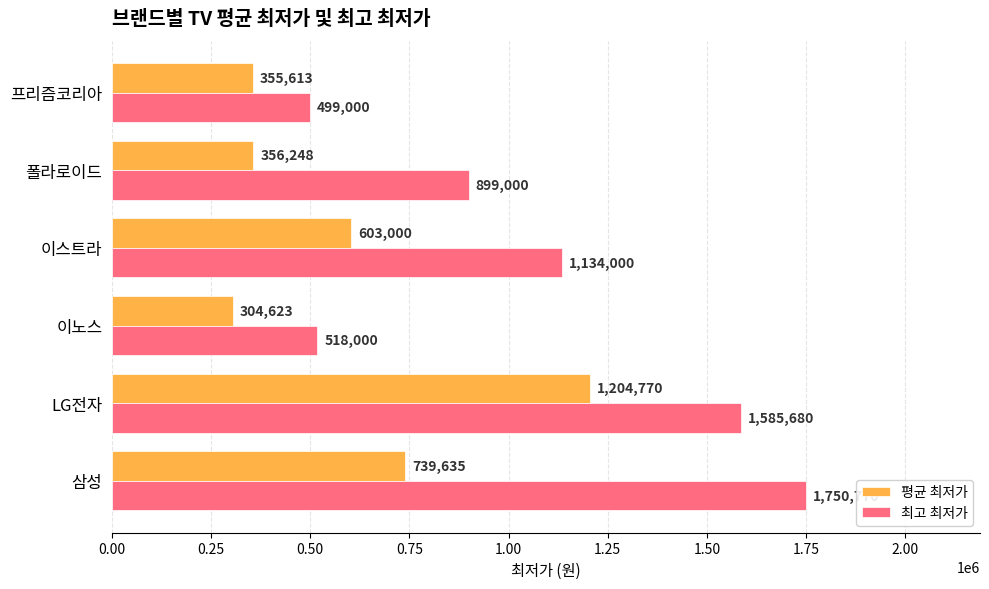

What is the total value across all series at 삼성?

2490405